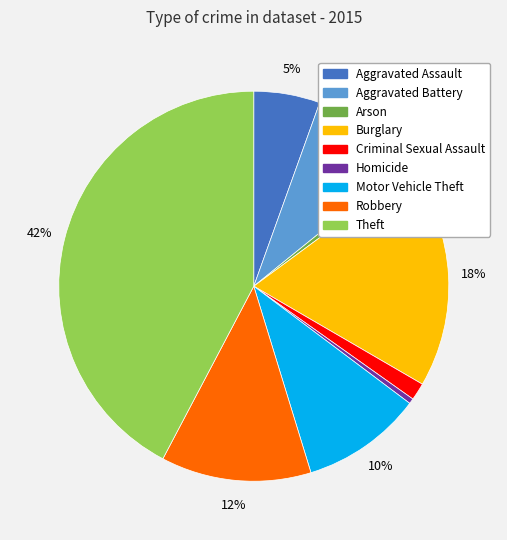

Between Robbery and Theft, which is larger?

Theft